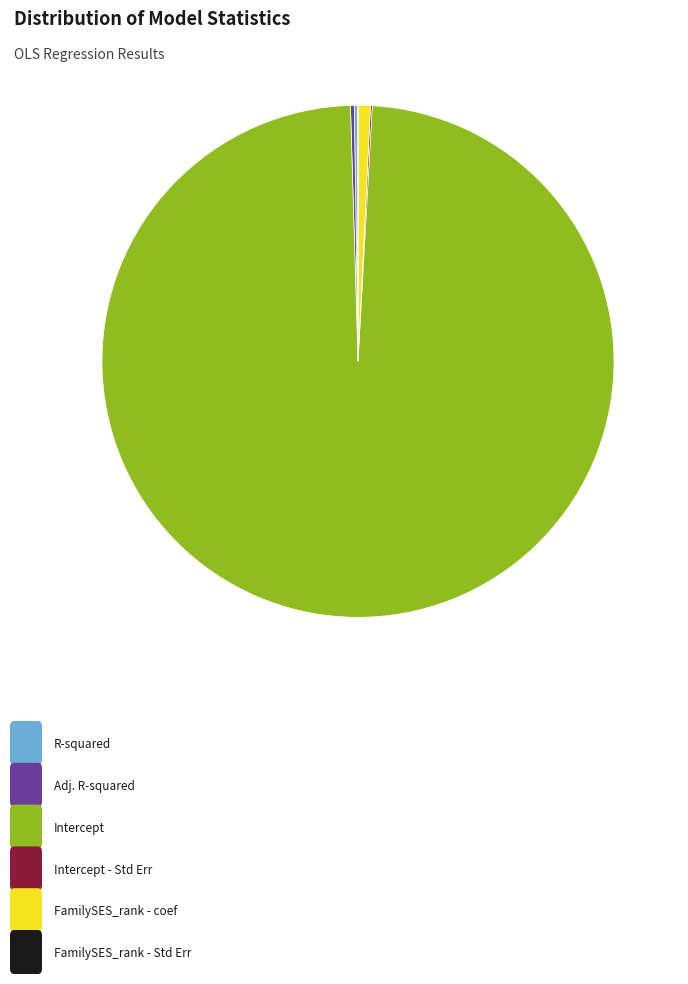

Which category has the biggest portion of the pie?

Intercept